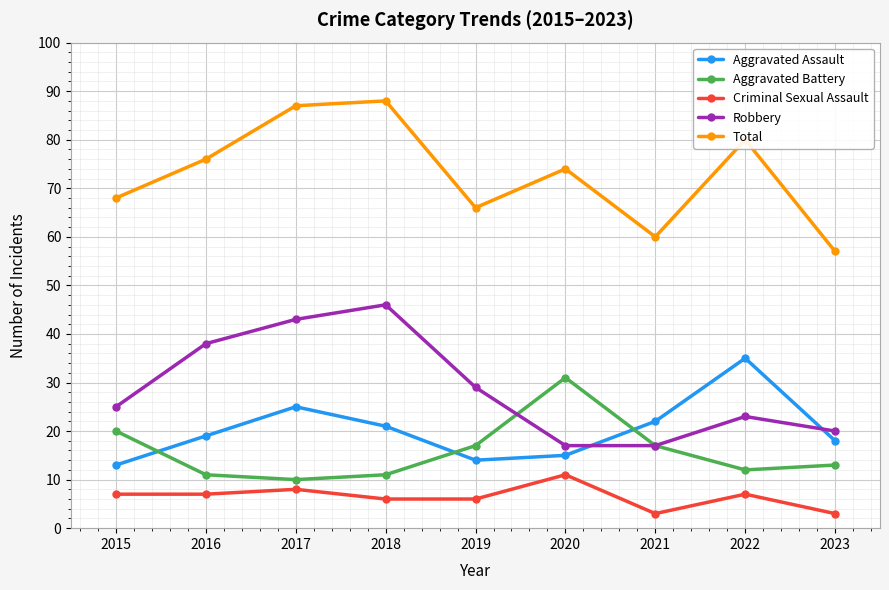

Is this an area chart (filled region under the line)?

No